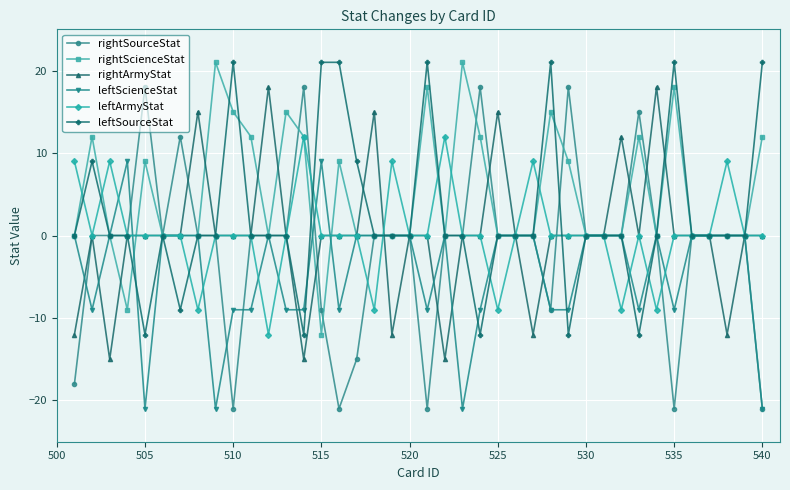

How many lines are shown in the chart?

6